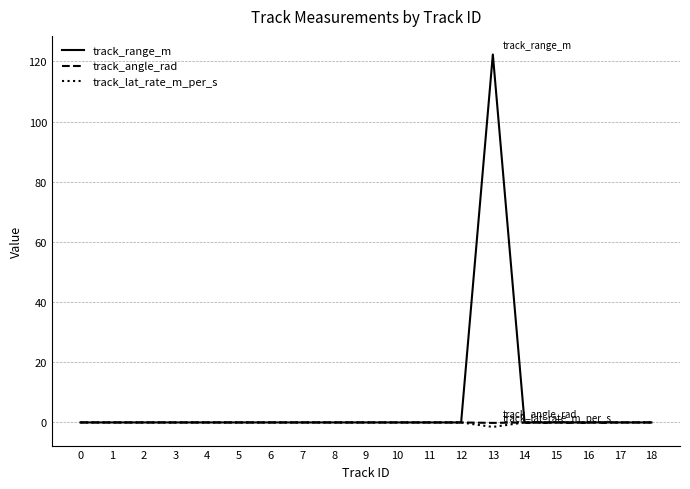

What is the difference between the maximum and minimum values in the track_angle_rad series?

0.2